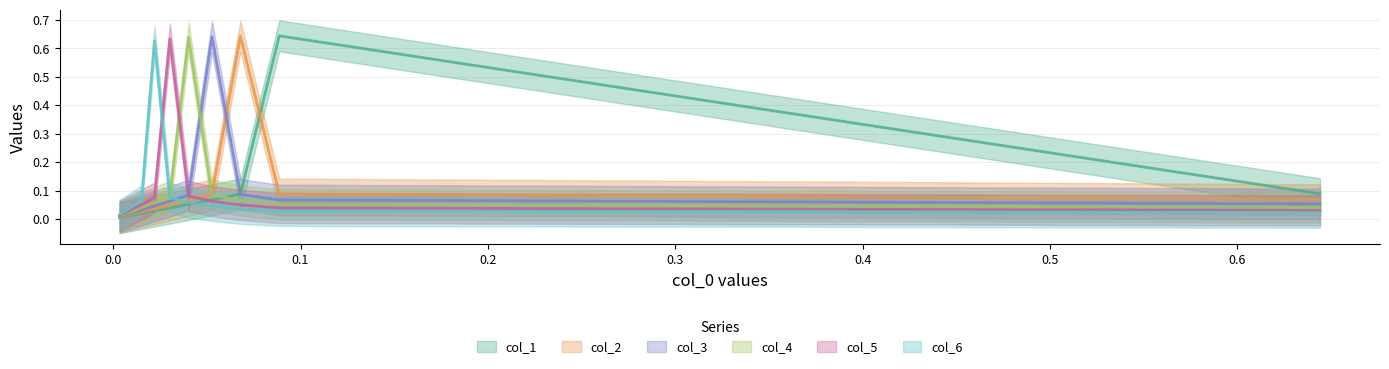

What is the value of the col_4 point at the 7th from the left?

0.1